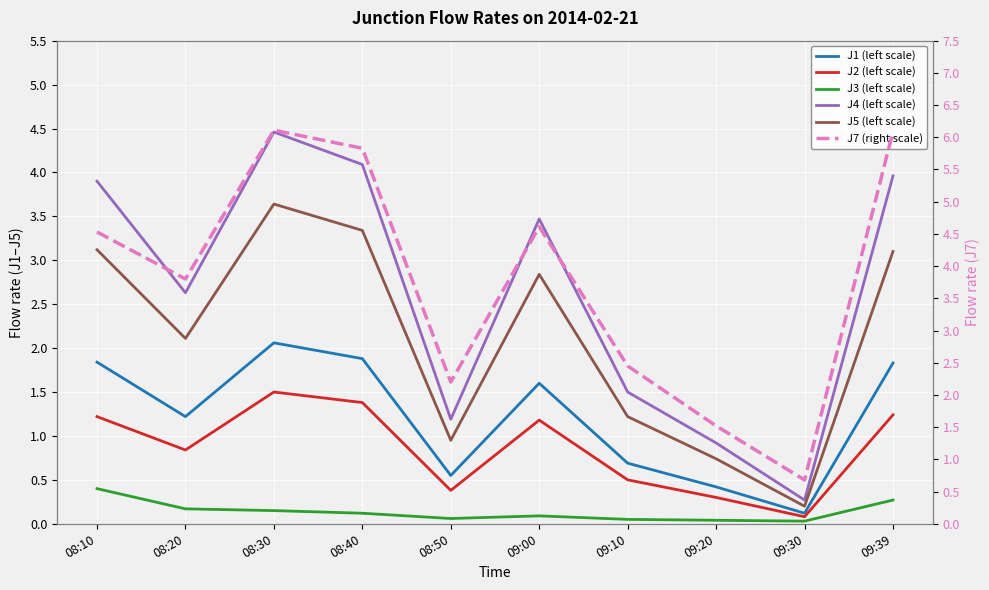

Which series has the widest spread of values?

J7 (right scale)